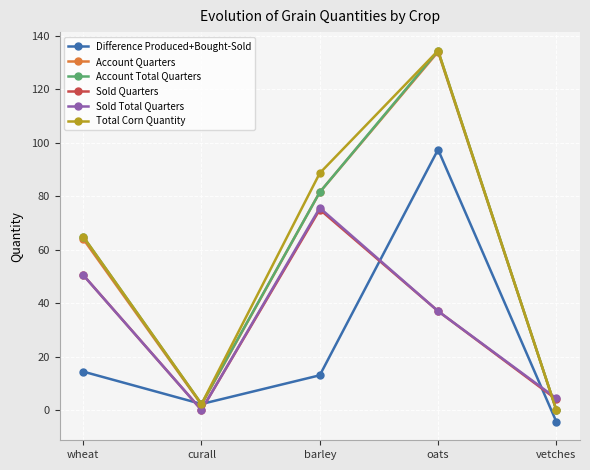

How many distinct data groups are displayed?

6